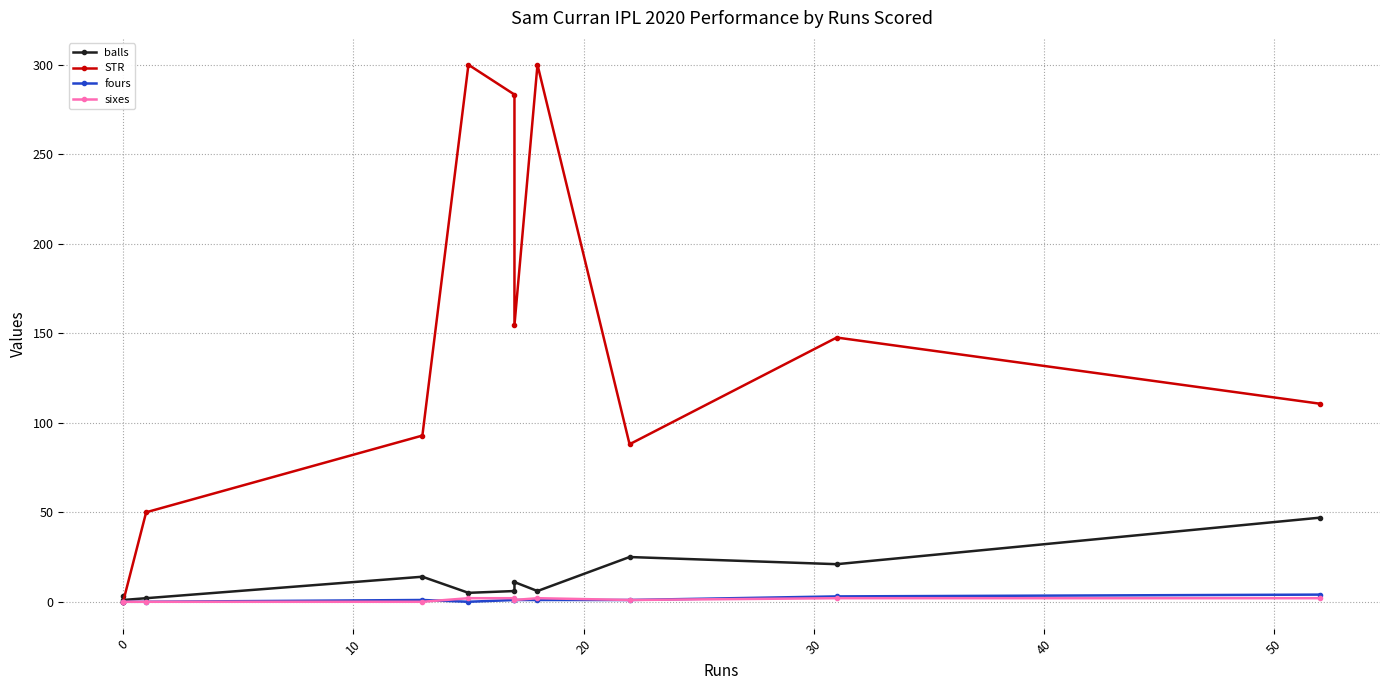

Is it true that sixes equals 1.6 at 8?

False